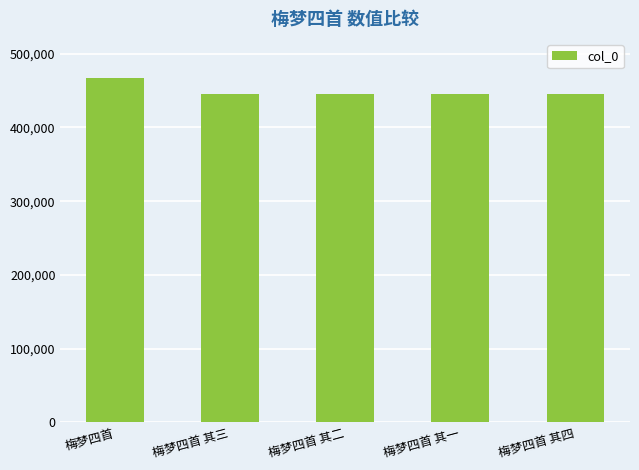

What is the difference between the values at 梅梦四首 其一 and 梅梦四首?

21618